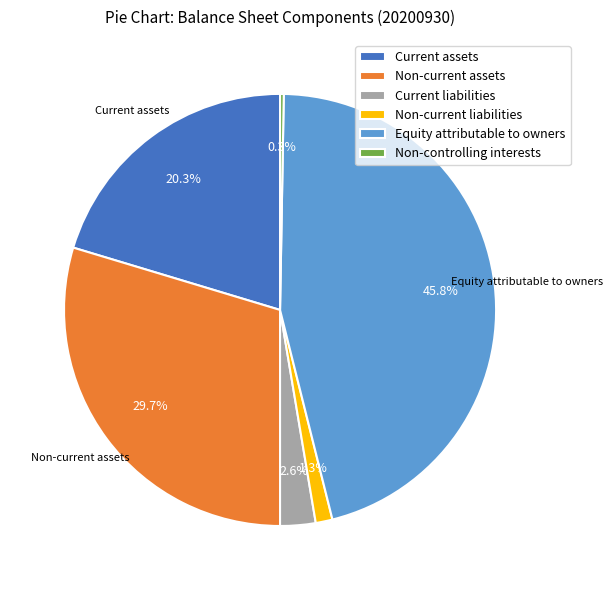

Between Equity attributable to owners and Current liabilities, which is larger?

Equity attributable to owners